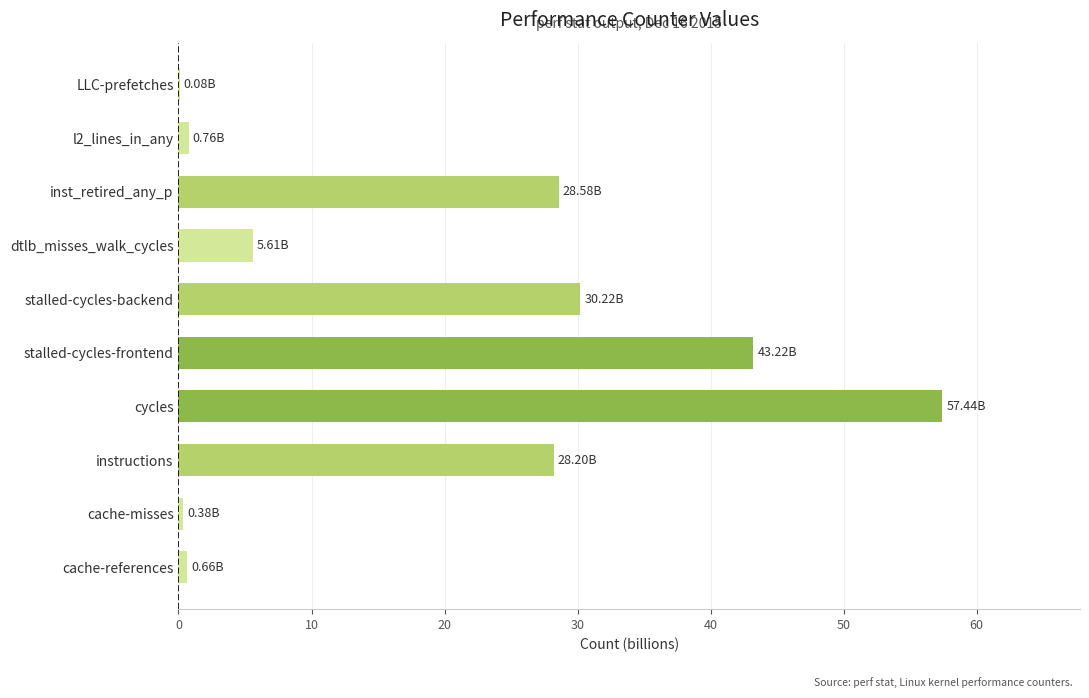

What is the sum of the values at stalled-cycles-frontend and instructions?

71.4